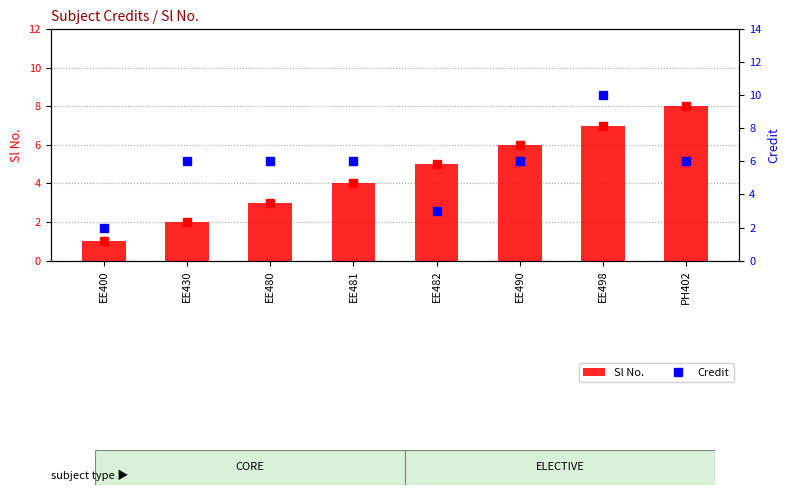

At how many categories does at least one series exceed 8?

1